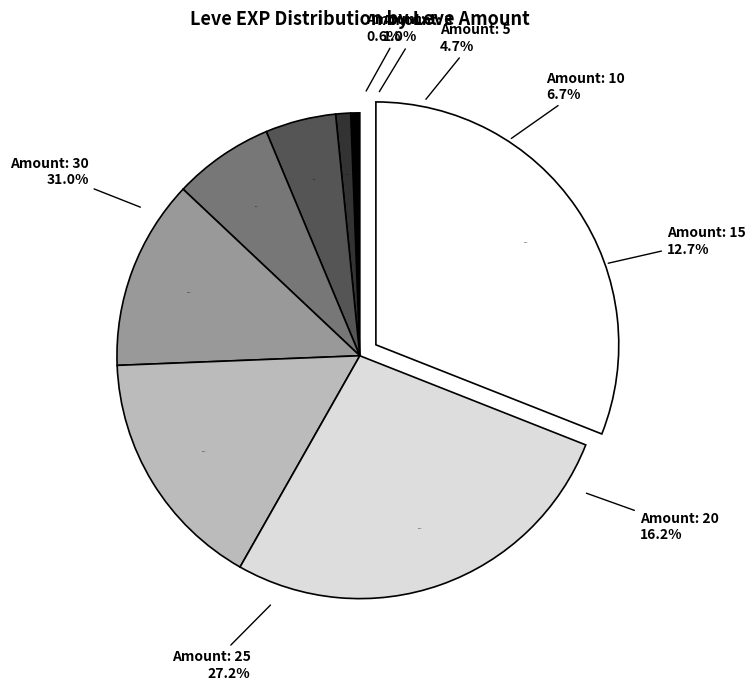

The 10 slice represents 17% of the pie. True or false?

False